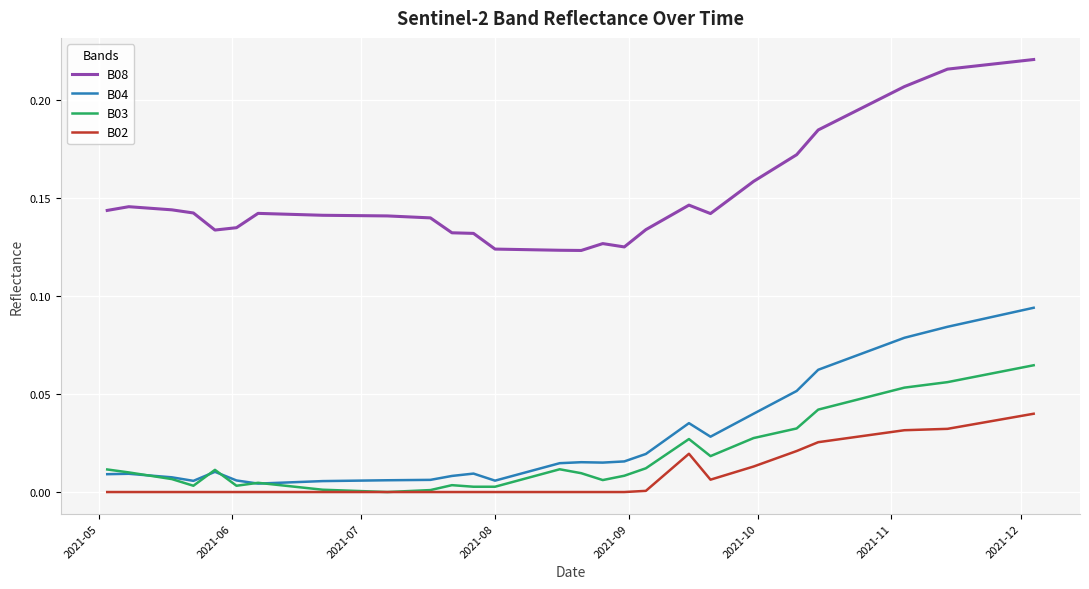

List the series in order of their peak value, highest first.

B08, B04, B03, B02